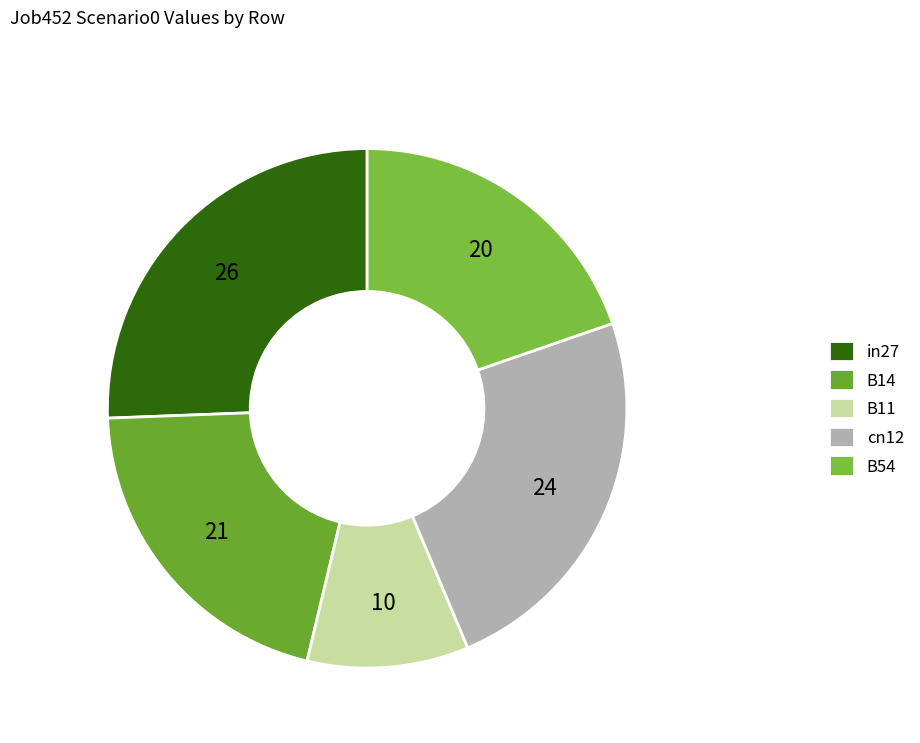

Is there a majority slice in this chart?

No